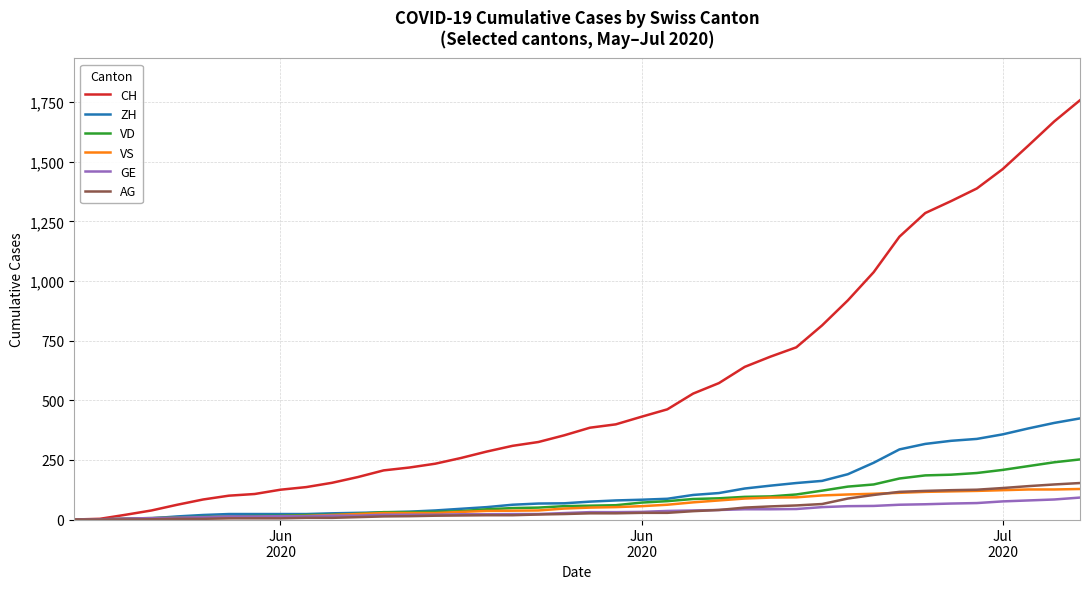

Which series has the largest total across all categories?

CH